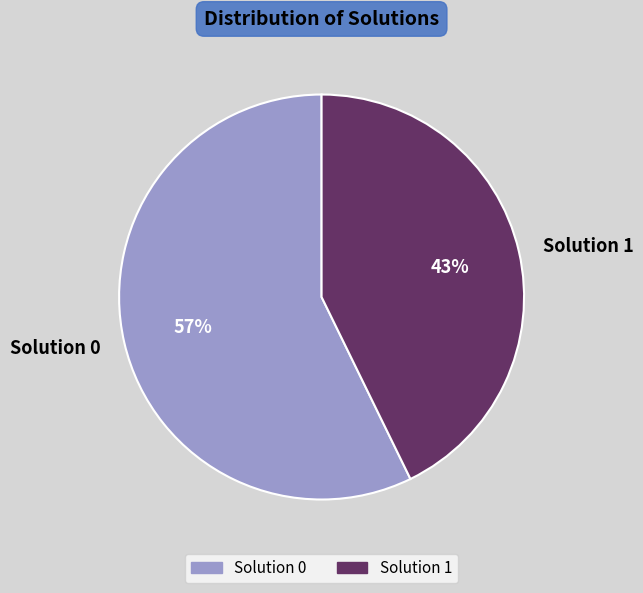

How many slices are in this pie chart?

2